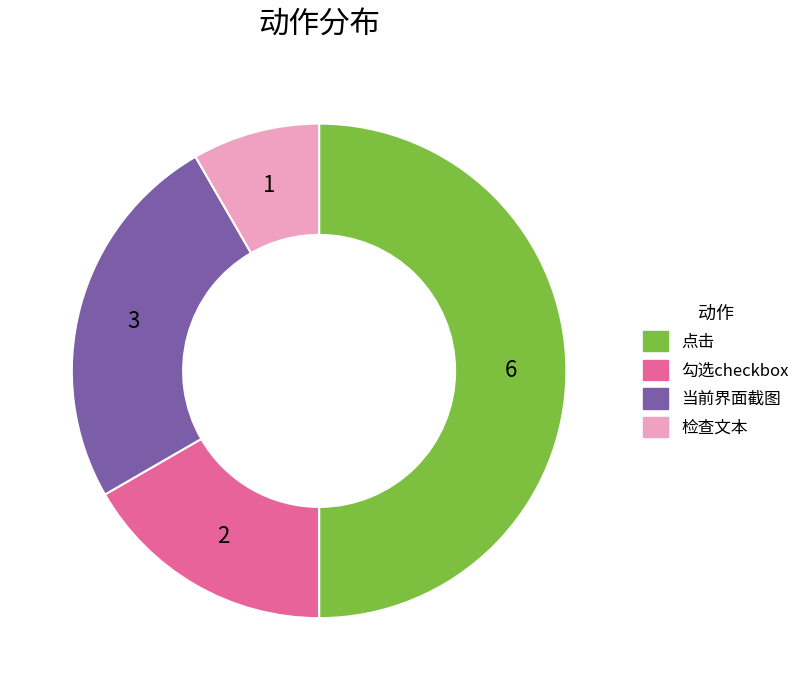

What is the largest slice in the pie chart?

点击